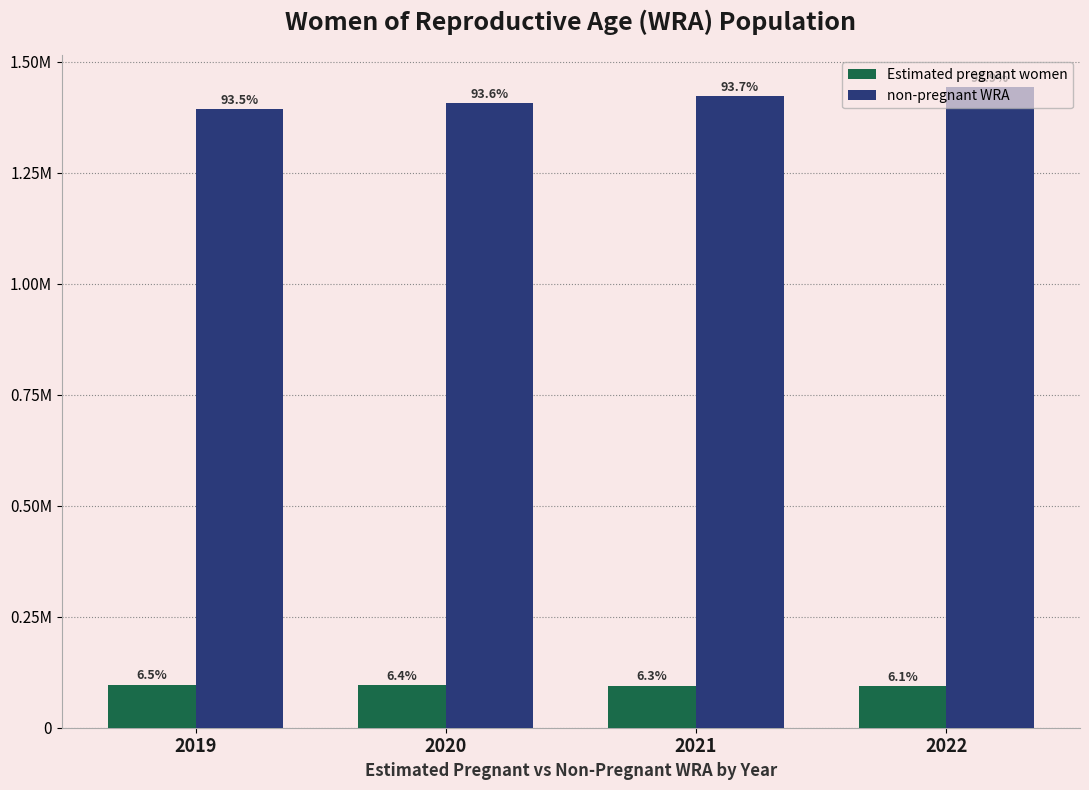

Rank the categories by Estimated pregnant women value from lowest to highest.

2022, 2021, 2020, 2019